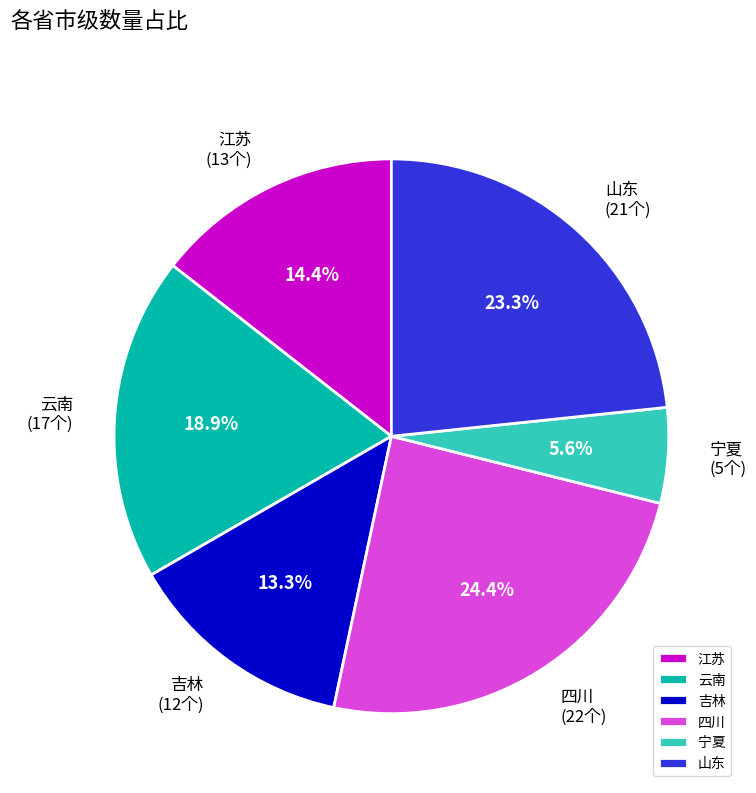

Combined, do 宁夏 and 云南 account for over 50%?

No